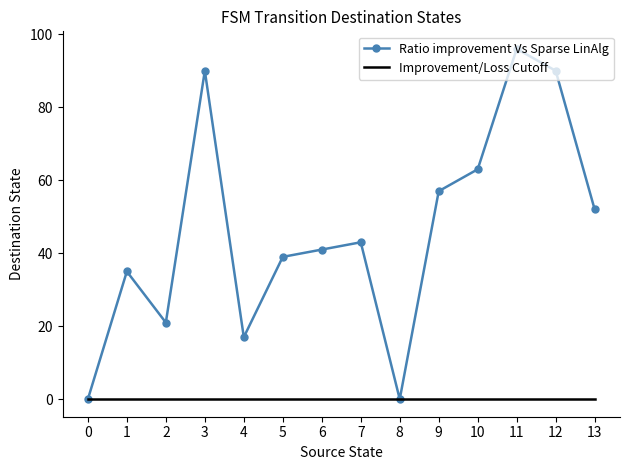

Which series has the widest spread of values?

Ratio improvement Vs Sparse LinAlg